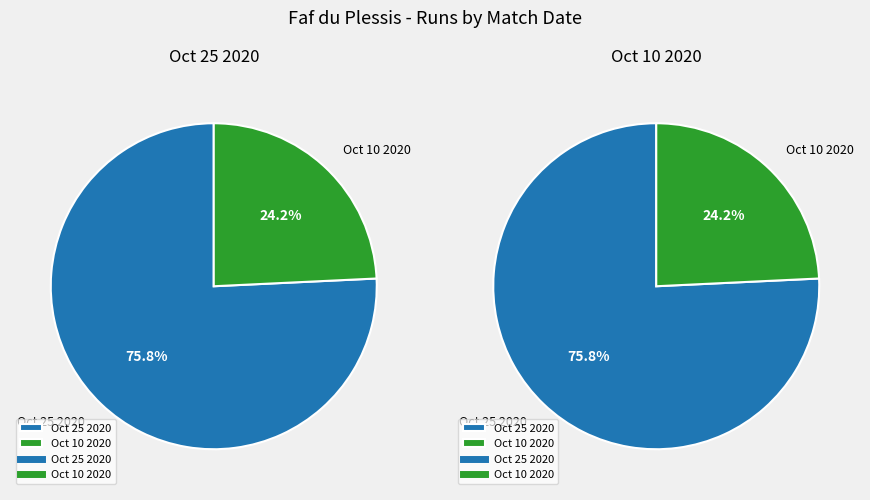

Is it true that Oct 10 2020 is 24% of the pie?

True